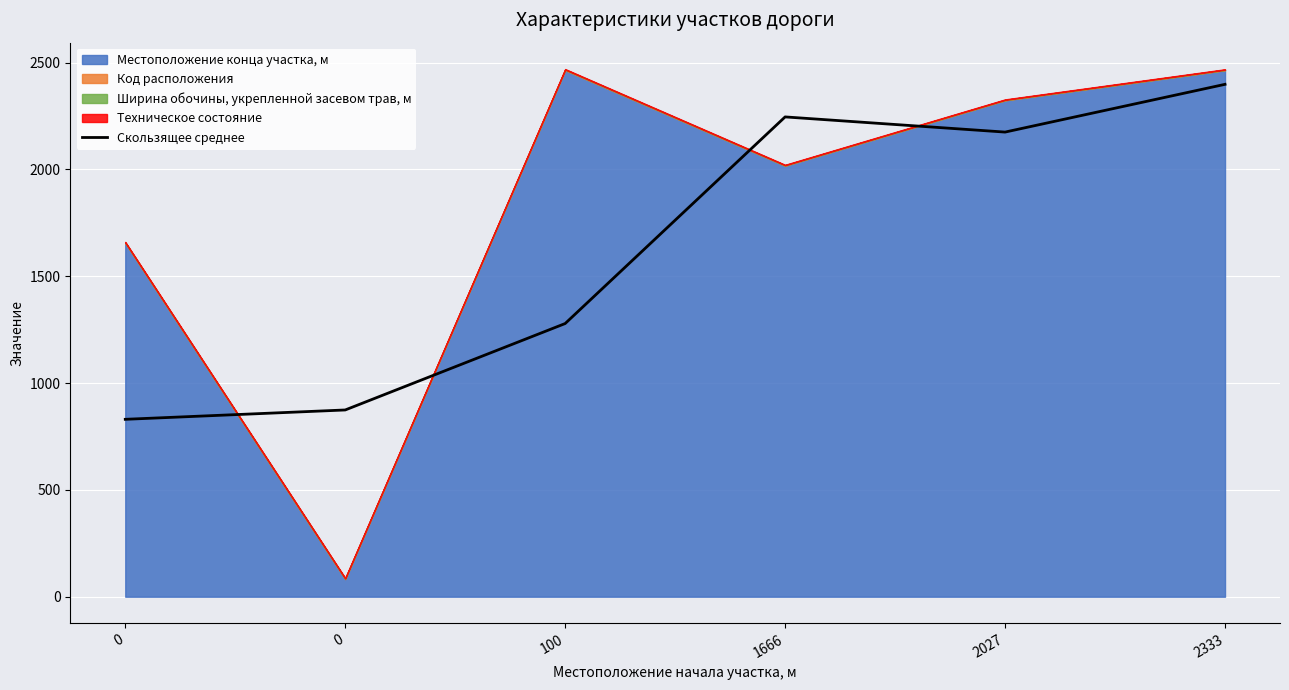

Reading left to right, what are all the values shown in this chart?

830.2	874.0	1278.5	2245.5	2174.5	2398.0